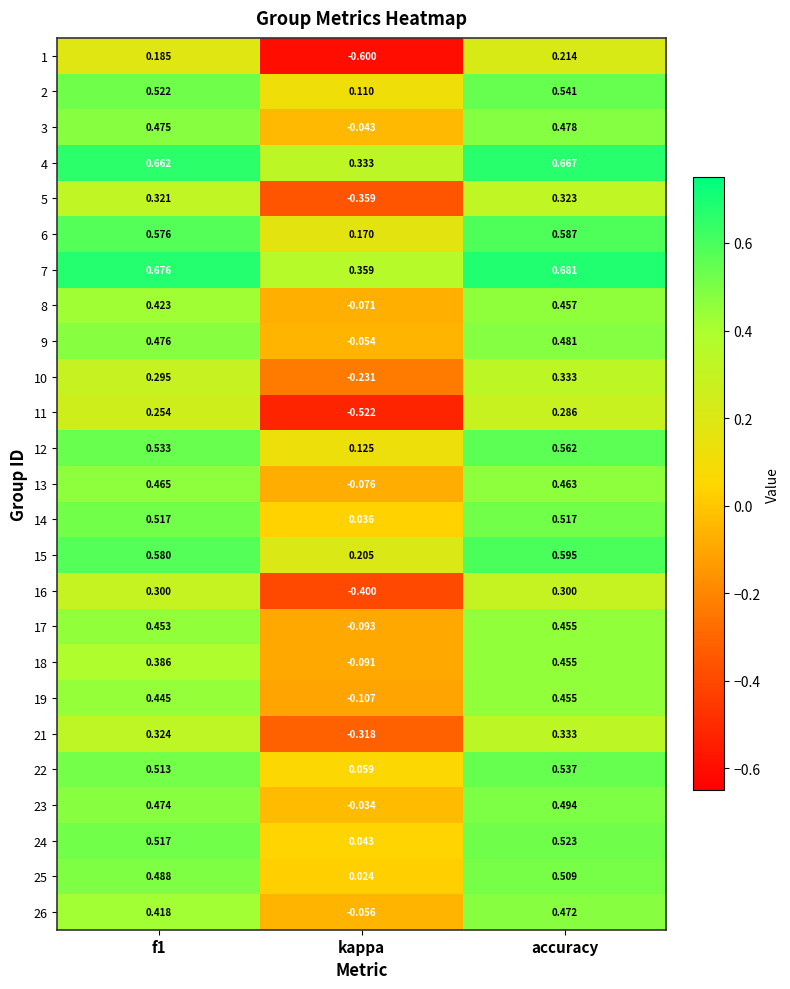

How many data points does each series have?

3